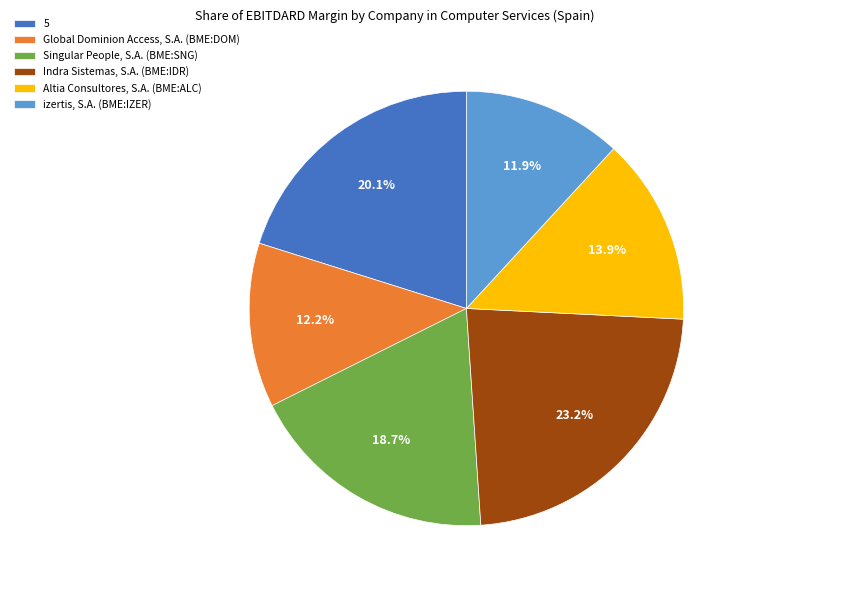

The izertis, S.A. (BME:IZER) slice represents 12% of the pie. True or false?

True